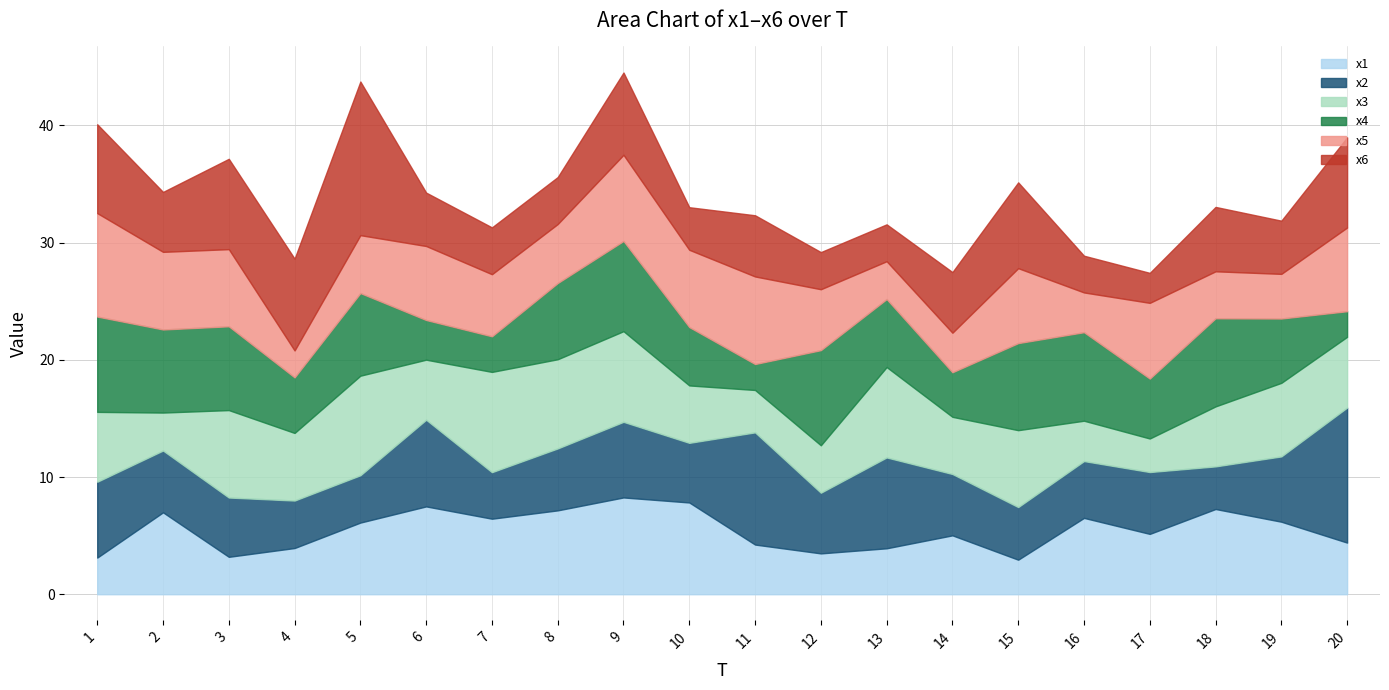

What are all the series names shown in the legend?

x1, x2, x3, x4, x5, x6